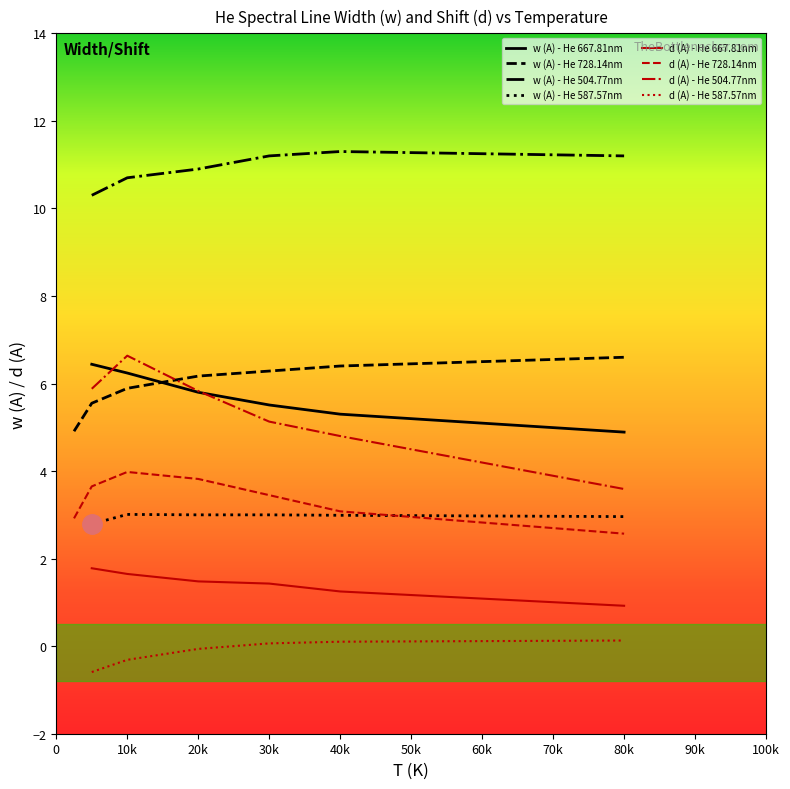

Where is w (A) nearest to the value 7?

80000